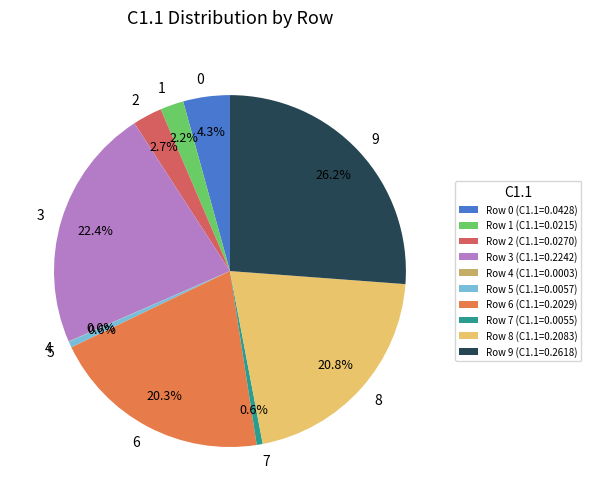

Is there a majority slice in this chart?

No